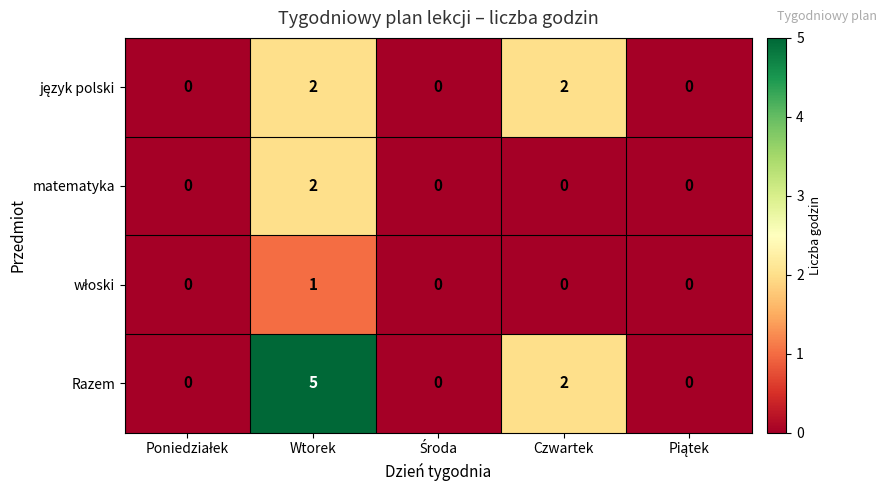

What is the spread (max minus min) of values at Wtorek?

4